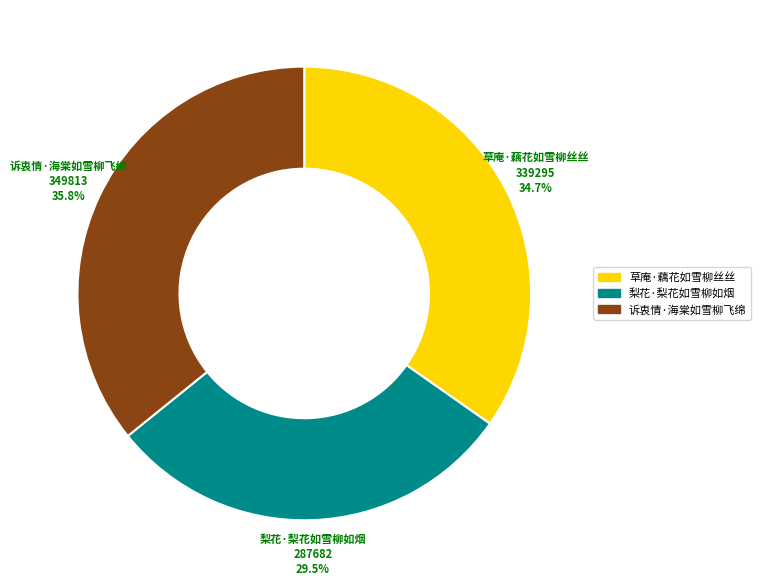

Which category has the biggest portion of the pie?

诉衷情·海棠如雪柳飞绵